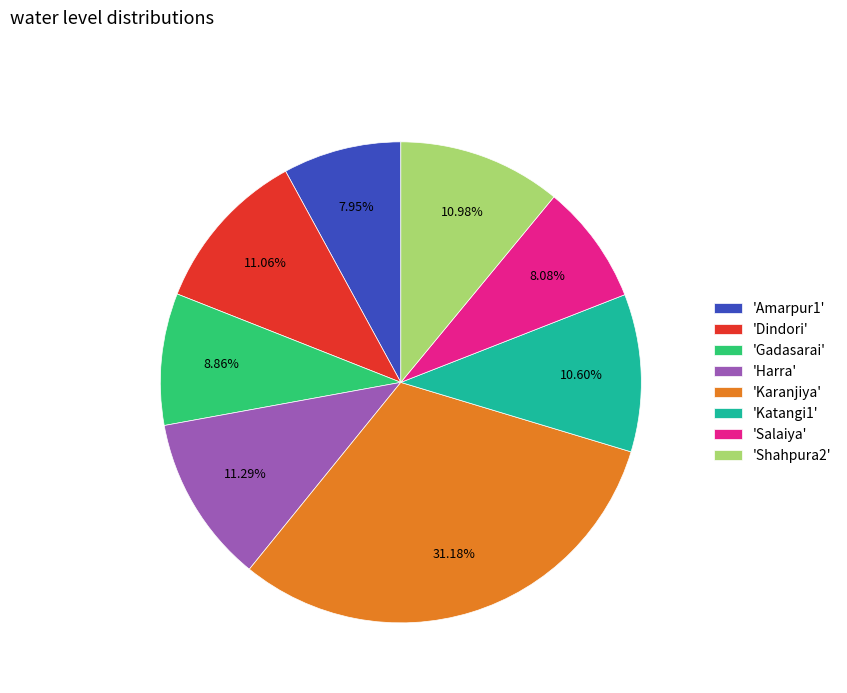

What is the largest slice in the pie chart?

'Karanjiya'